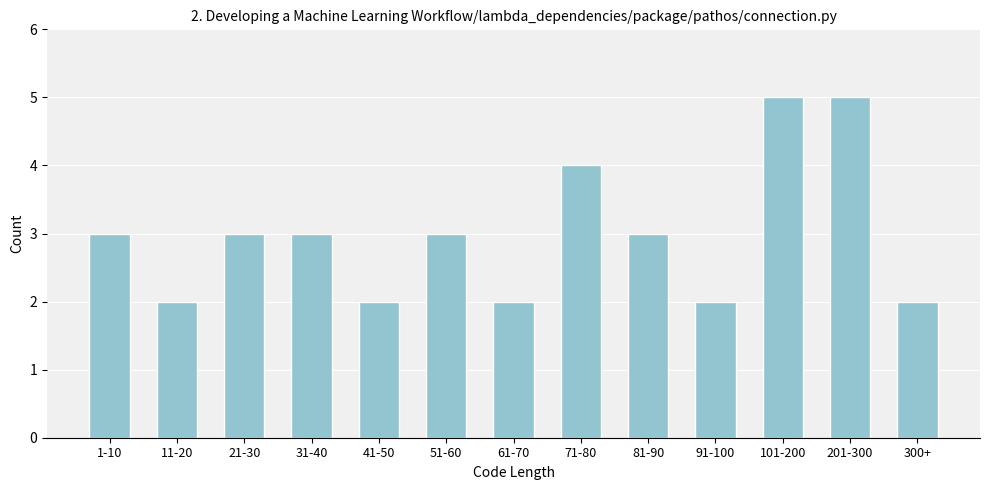

Reading left to right, list all the values displayed in this chart.

3	2	3	3	2	3	2	4	3	2	5	5	2